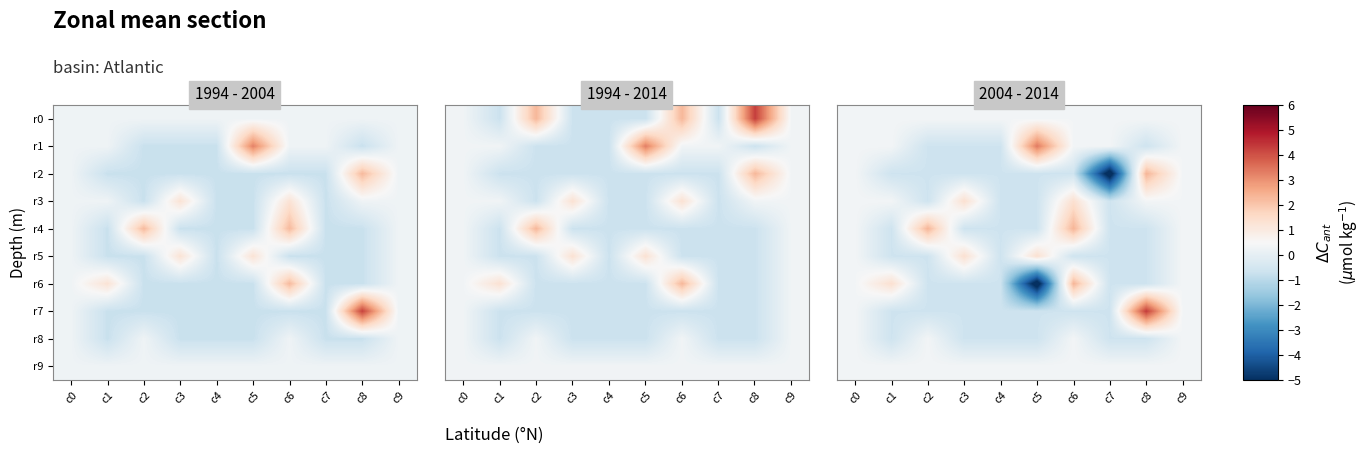

Count the number of data series in this chart.

10